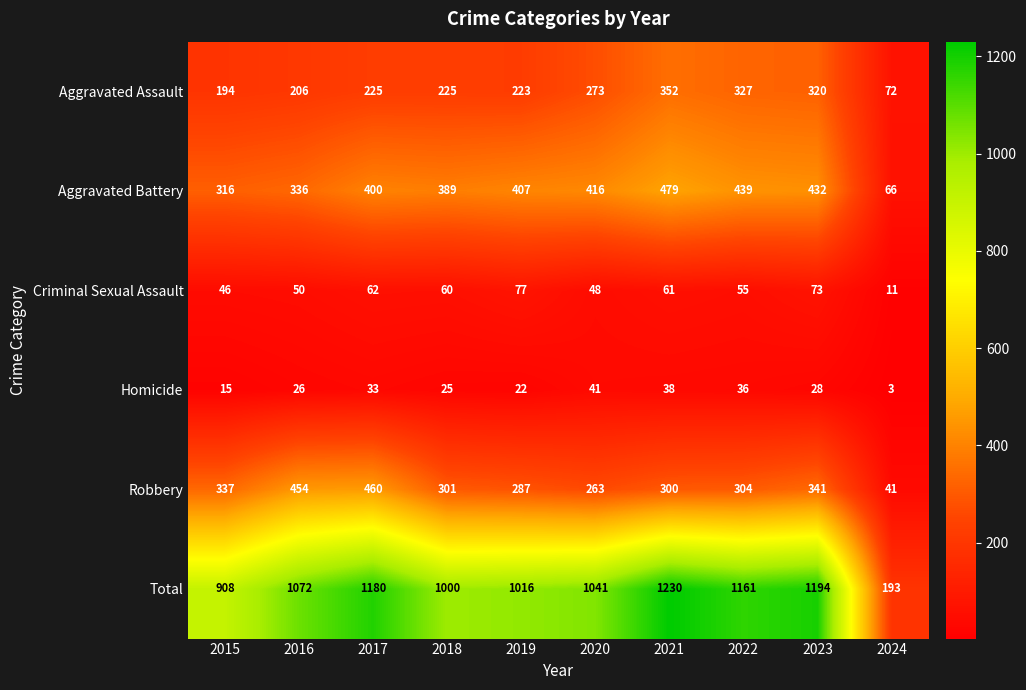

At 2021, list the series in order from smallest to largest.

Homicide, Criminal Sexual Assault, Robbery, Aggravated Assault, Aggravated Battery, Total